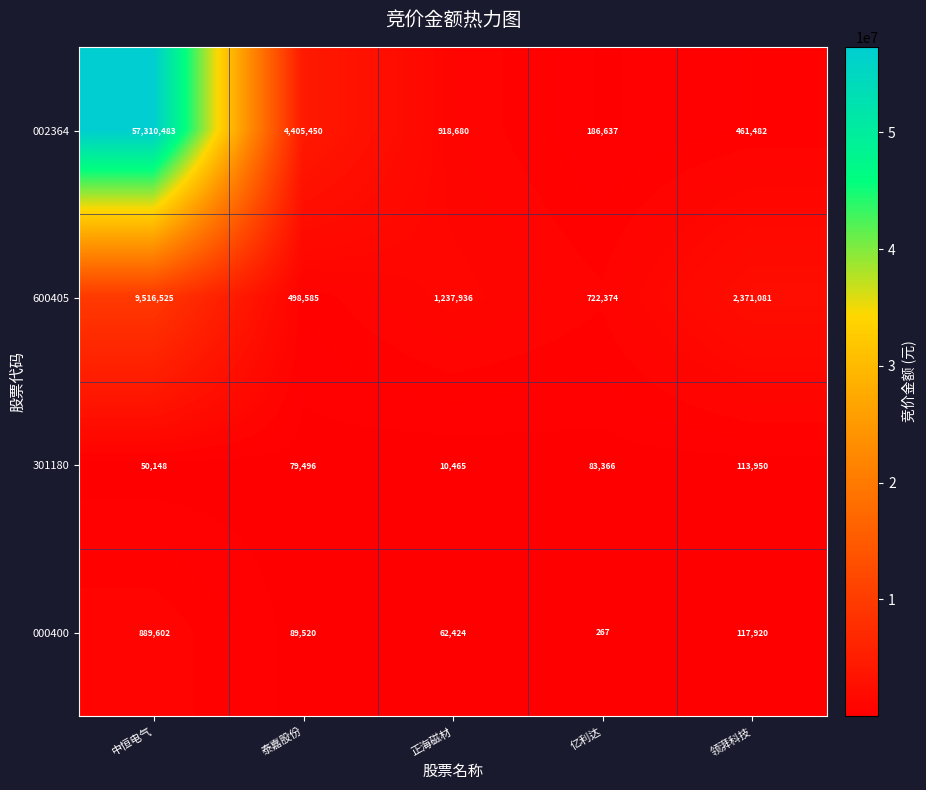

List the series in order of their peak value, lowest first.

301180, 000400, 600405, 002364